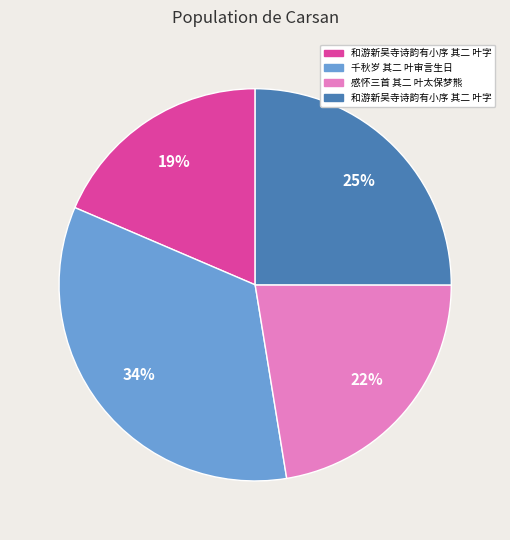

To the nearest percent, what is the difference between the largest and smallest slice percentages?

15%